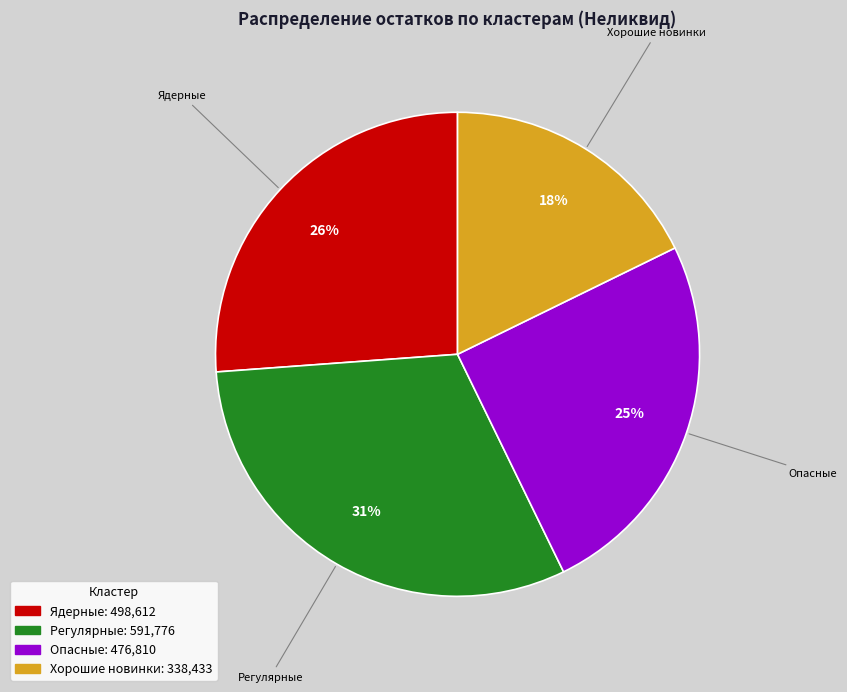

Is there any slice that represents more than half of the pie?

No